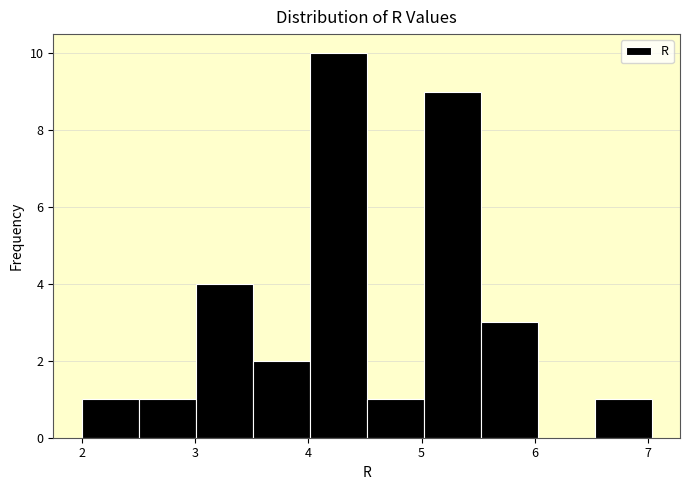

Reading left to right, transcribe this chart: for each bar, give the range it covers on the x-axis and its height. Neither the bar edges nor the heights are printed on the chart, so give them approximately, as read against the axes.

2.0 to 2.5: 1
2.5 to 3.0: 1
3.0 to 3.5: 4
3.5 to 4.0: 2
4.0 to 4.5: 10
4.5 to 5.0: 1
5.0 to 5.5: 9
5.5 to 6.0: 3
6.0 to 6.5: 0
6.5 to 7.0: 1